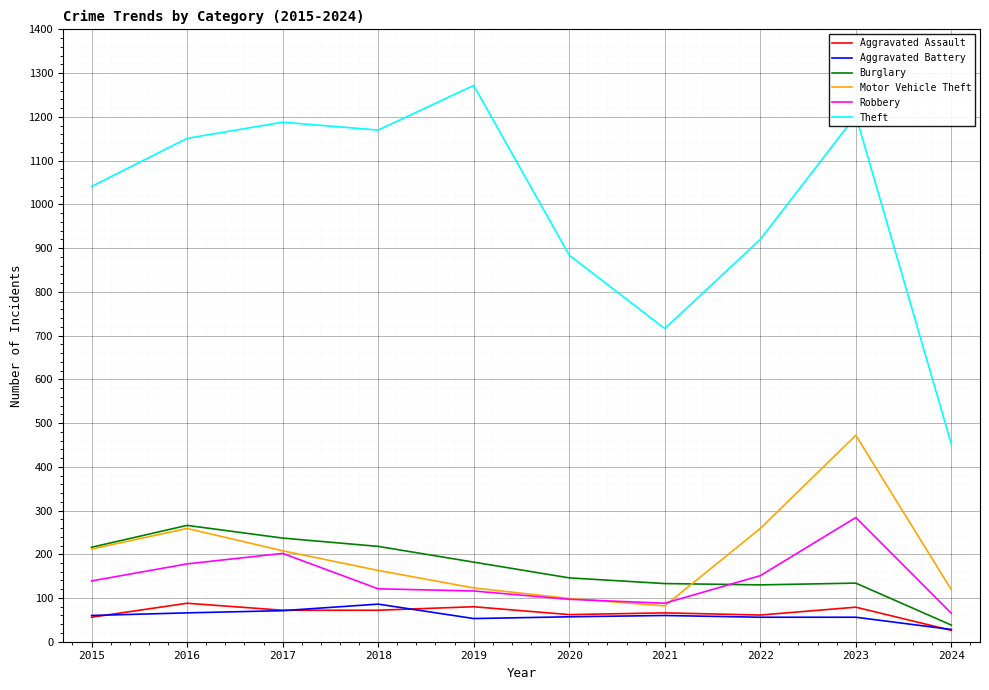

Where is Robbery nearest to the value 174?

2016